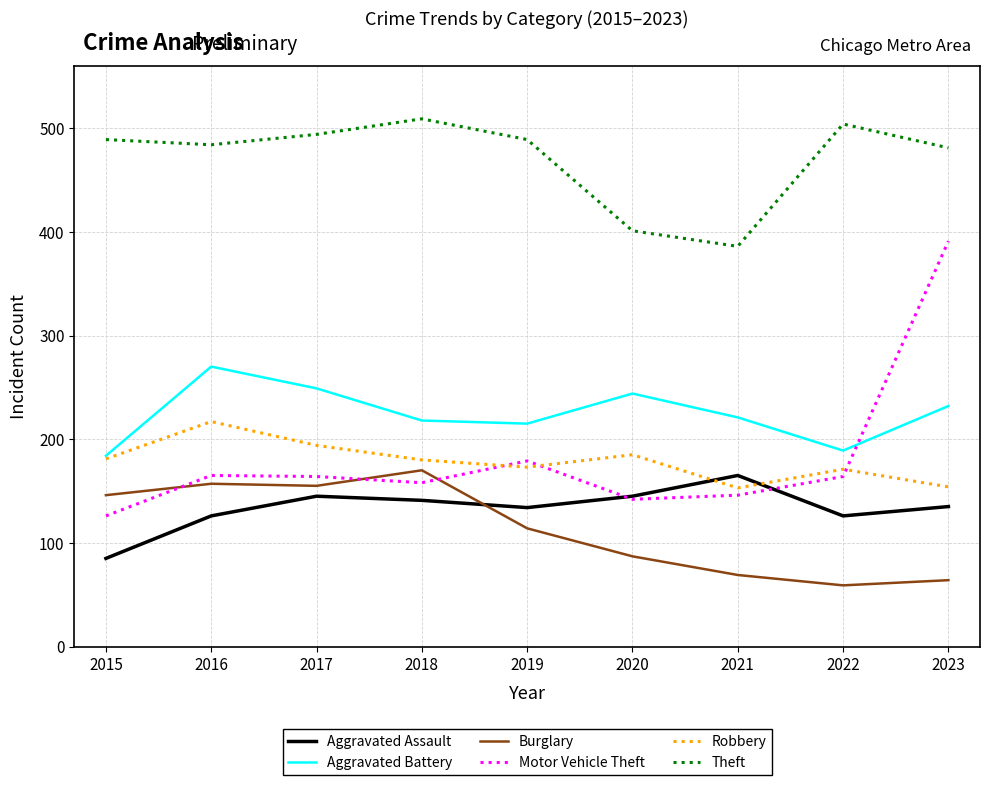

The value of Burglary at 2015 is 146. True or false?

True